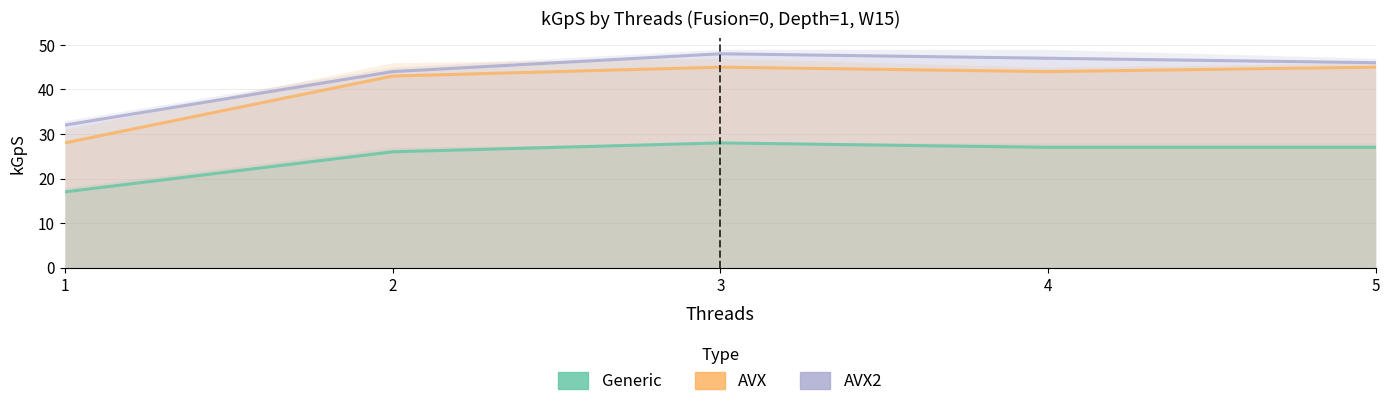

How many lines are shown in the chart?

3